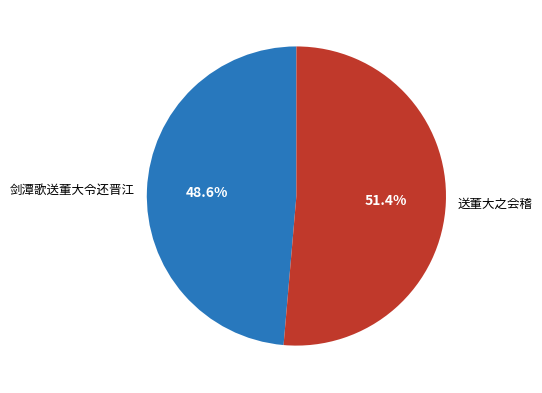

How many segments does this pie chart have?

2